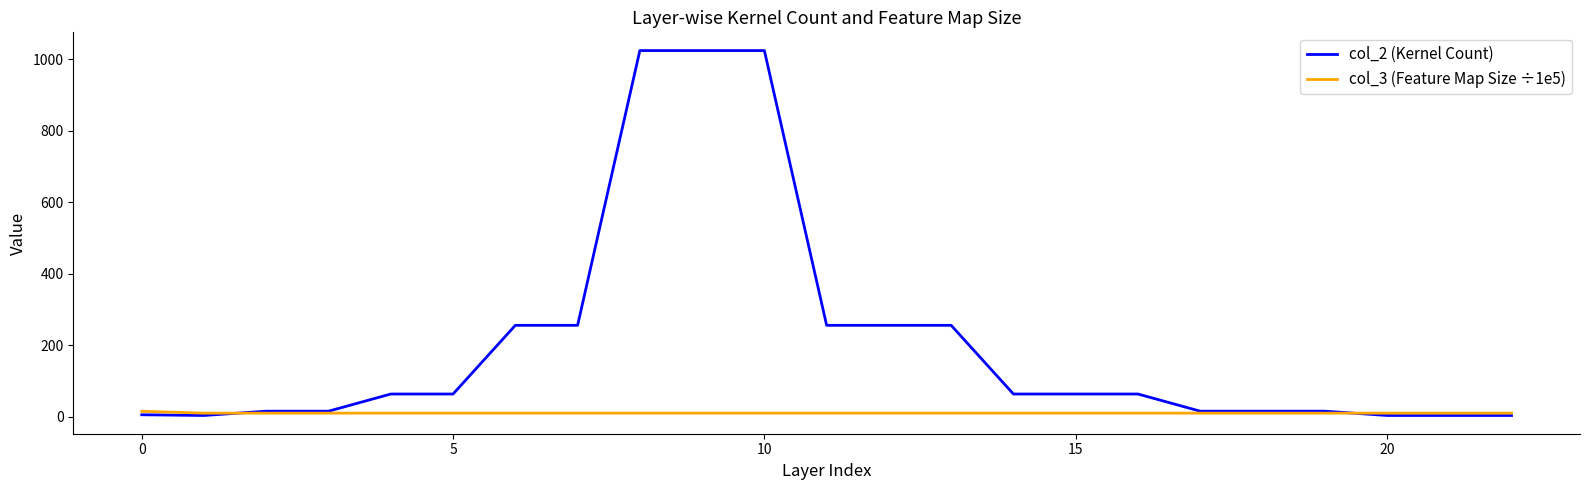

Which series has the largest range (max minus min)?

col_2 (Kernel Count)